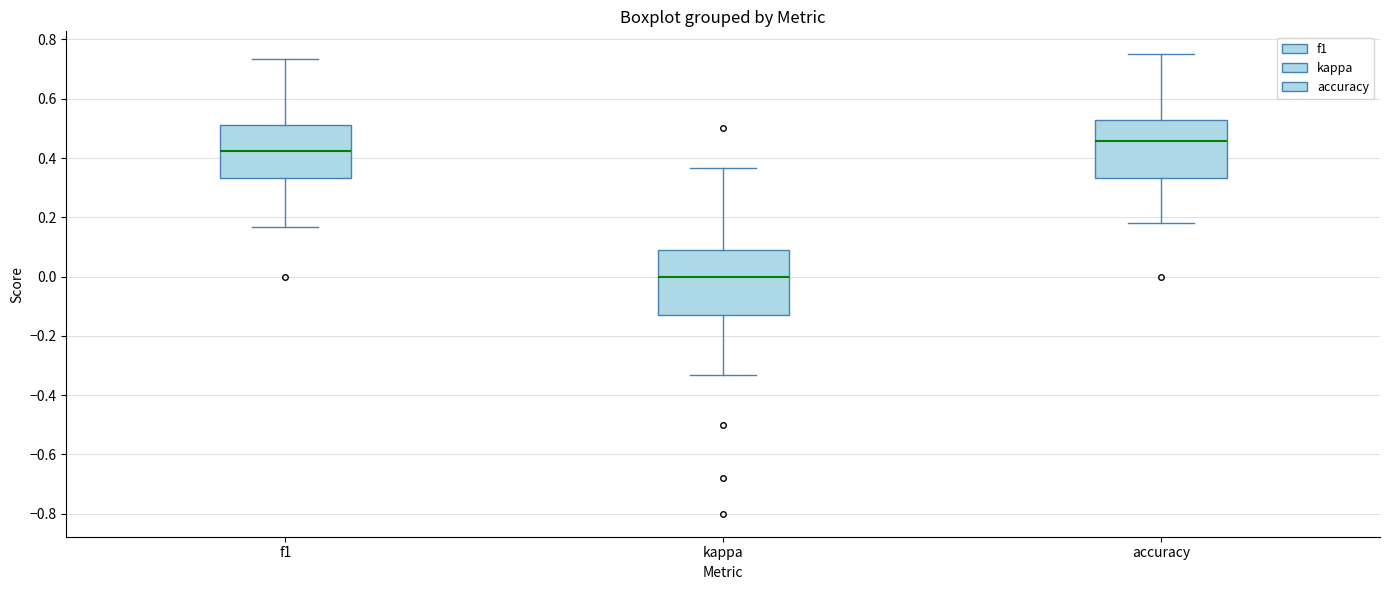

Where does the lower whisker of the box for f1 end on the y-axis? The values are not printed on the chart, so give them approximately, as read against the axis.

0.16